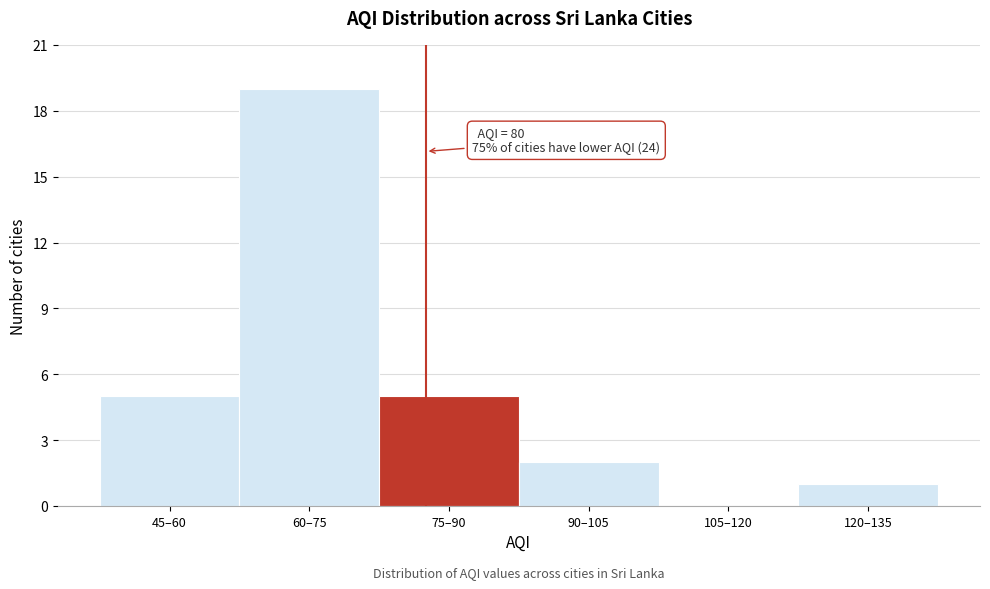

Reading right to left, what are all the values shown in this chart?

120–135=1	105–120=0	90–105=2	75–90=5	60–75=19	45–60=5